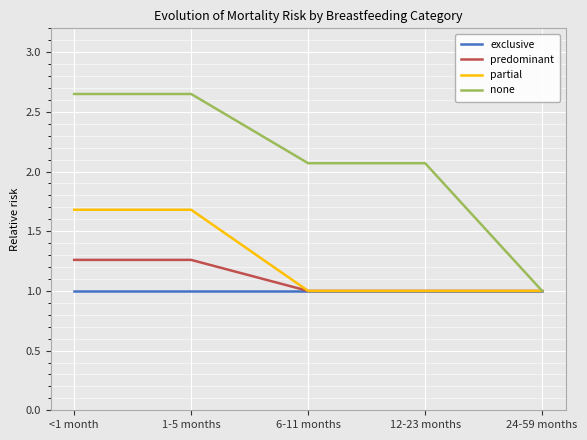

Which series has the largest total across all categories?

none